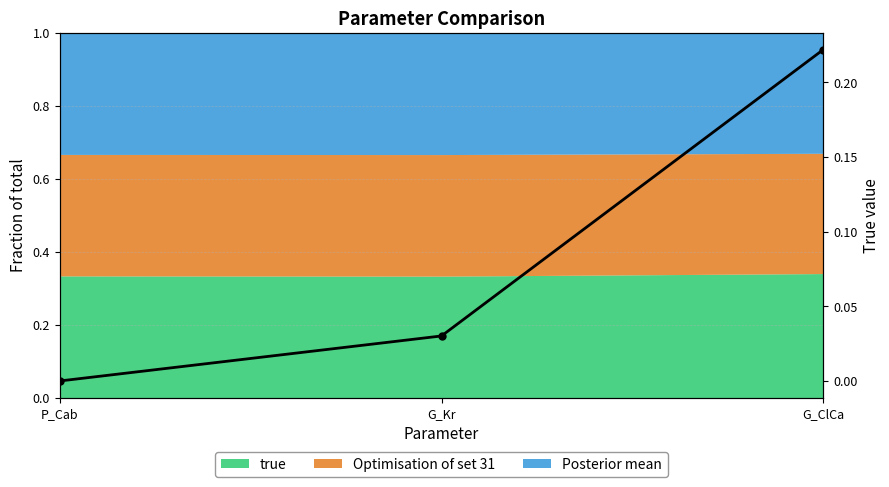

Is it true that the value at G_Kr is 0.0?

True